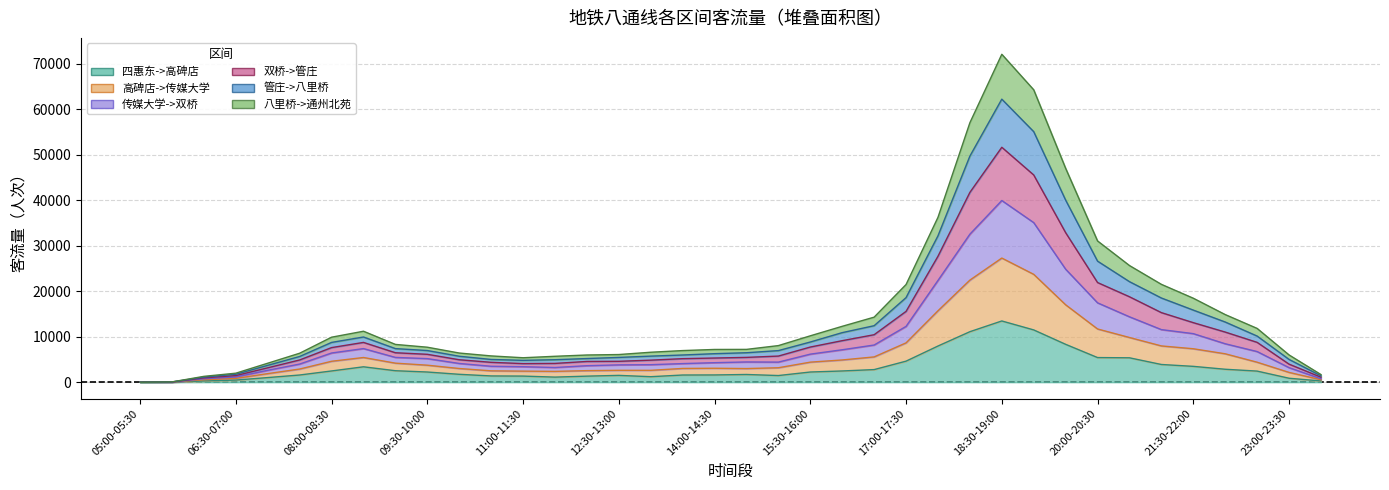

The value of 高碑店->传媒大学 at 22:30-23:00 is 11319. True or false?

False